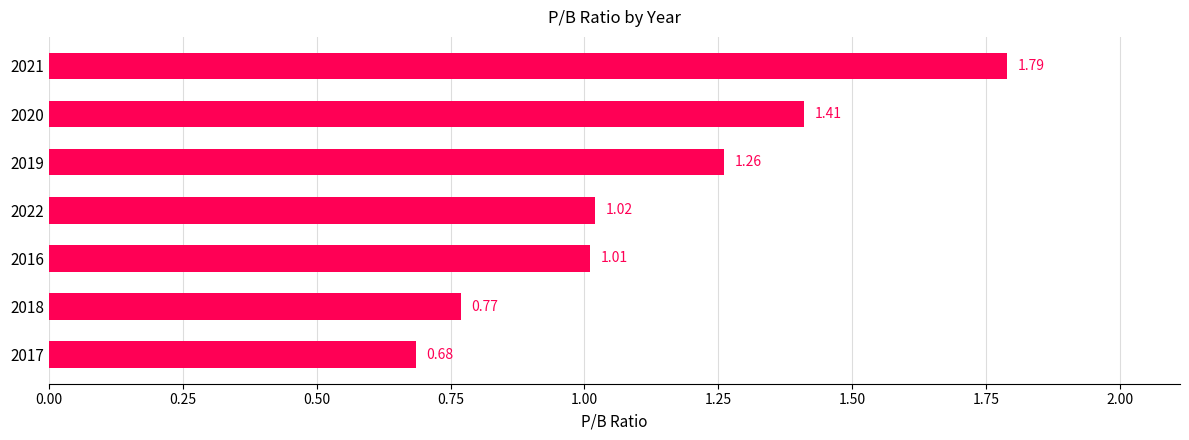

What is the sum of all values?

7.9